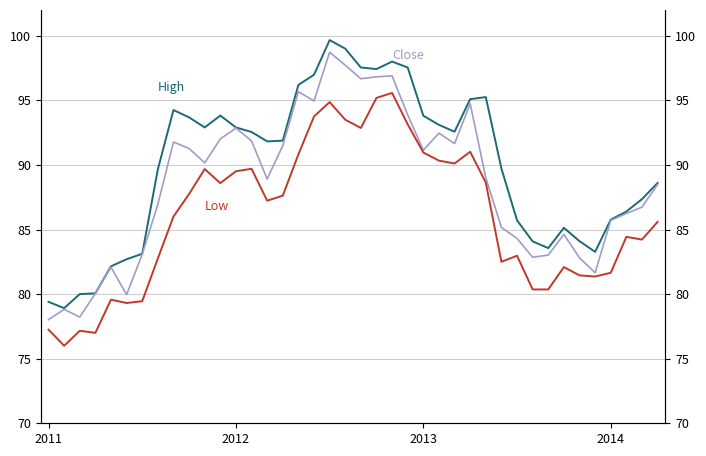

What is the label of the 34th point from the left?

33